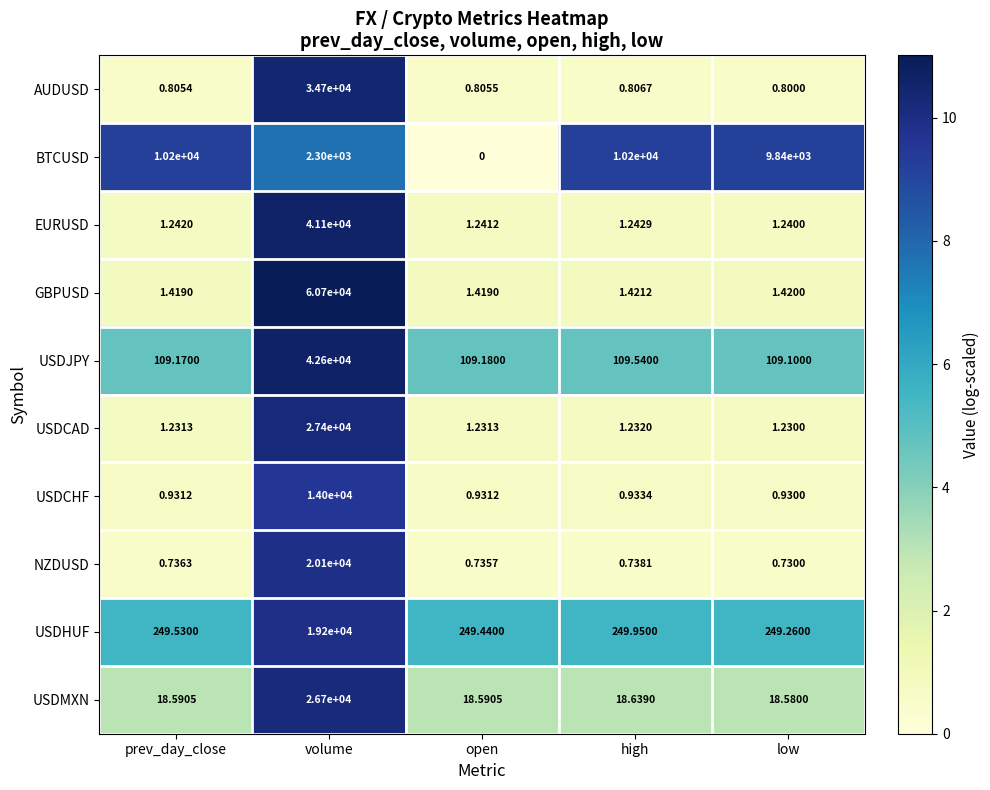

Which series has the widest spread of values?

GBPUSD